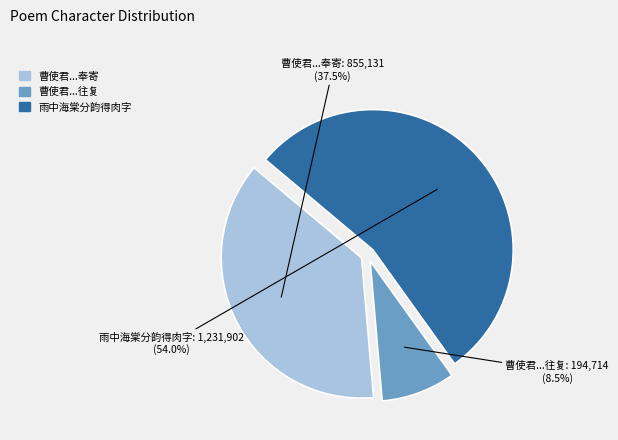

Is there a majority slice in this chart?

Yes